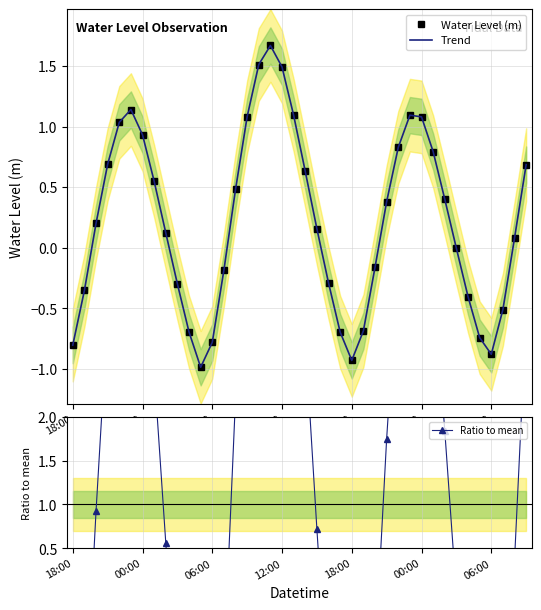

True or false: Trend and Water Level (m) cross at least once.

False